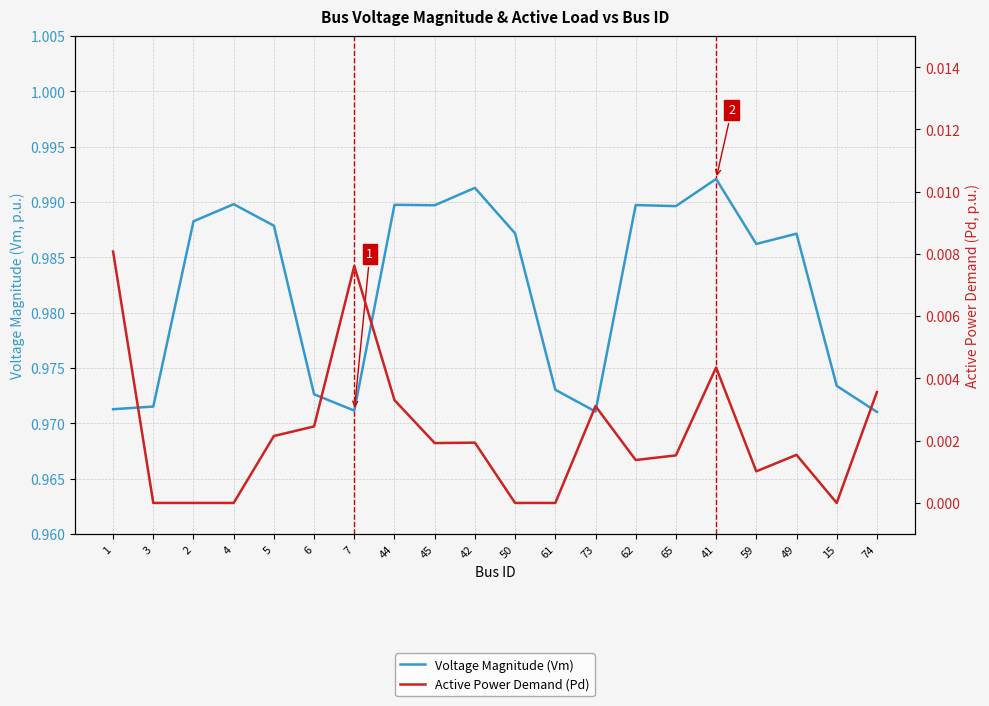

What is the sum of all Voltage Magnitude (Vm) values?

19.6